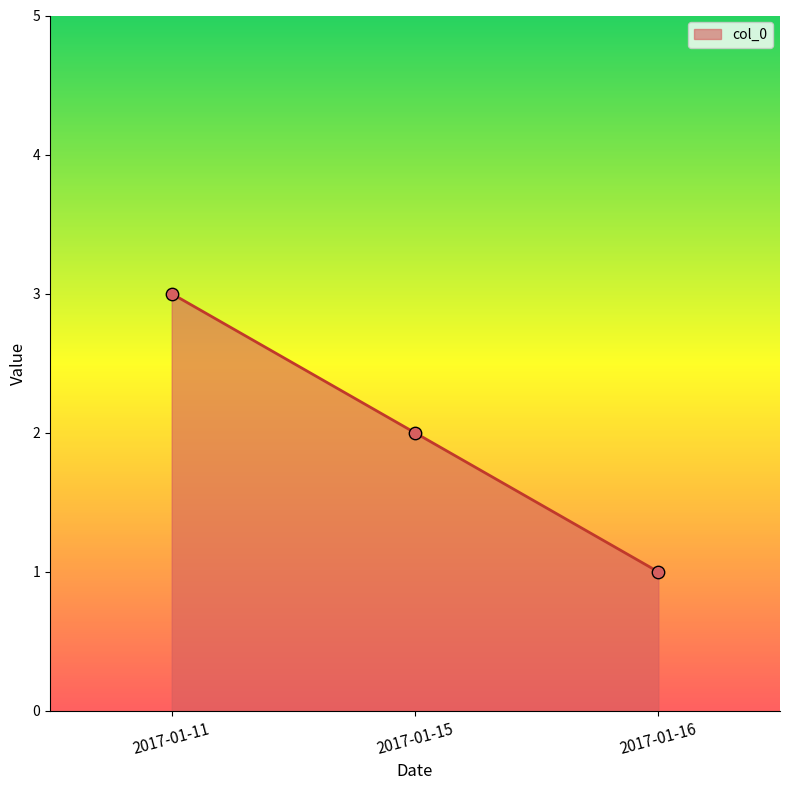

Approximately how many times larger is the value at 2017-01-11 compared to 2017-01-15?

1.5